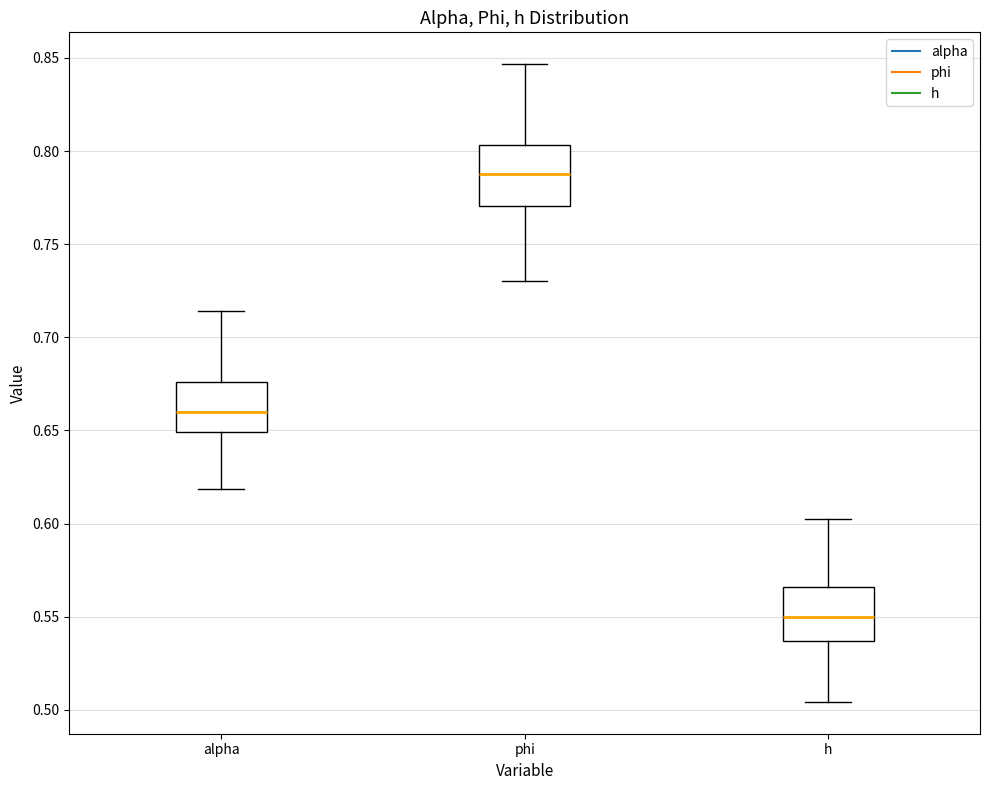

Which box has the lowest median line?

h